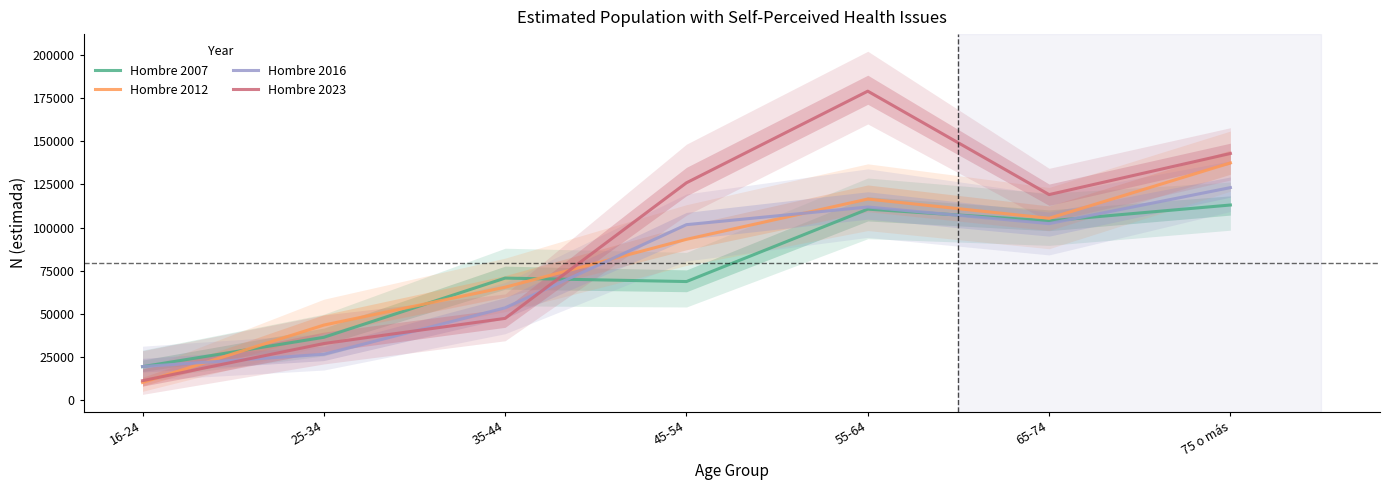

At how many categories does at least one series exceed 143688?

1